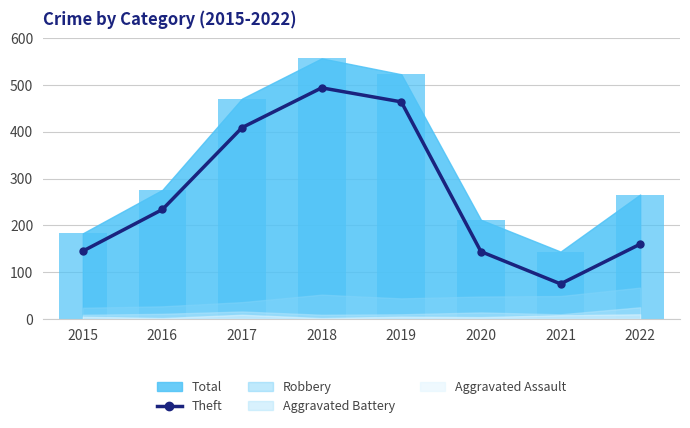

Which has a higher value, 2021 or 2017?

2017